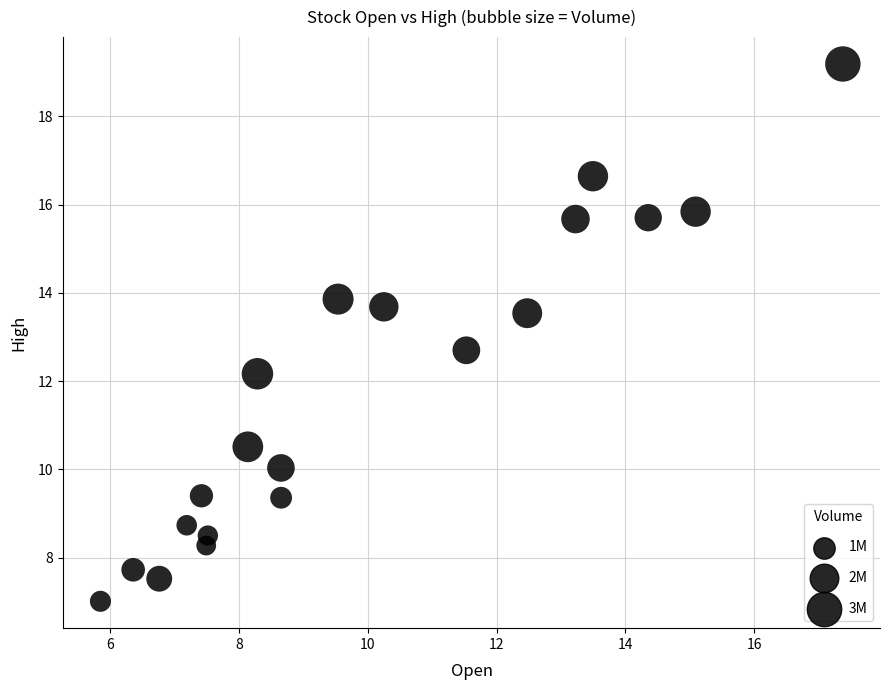

What Y value in the scatter plot is closest to 13?

12.7